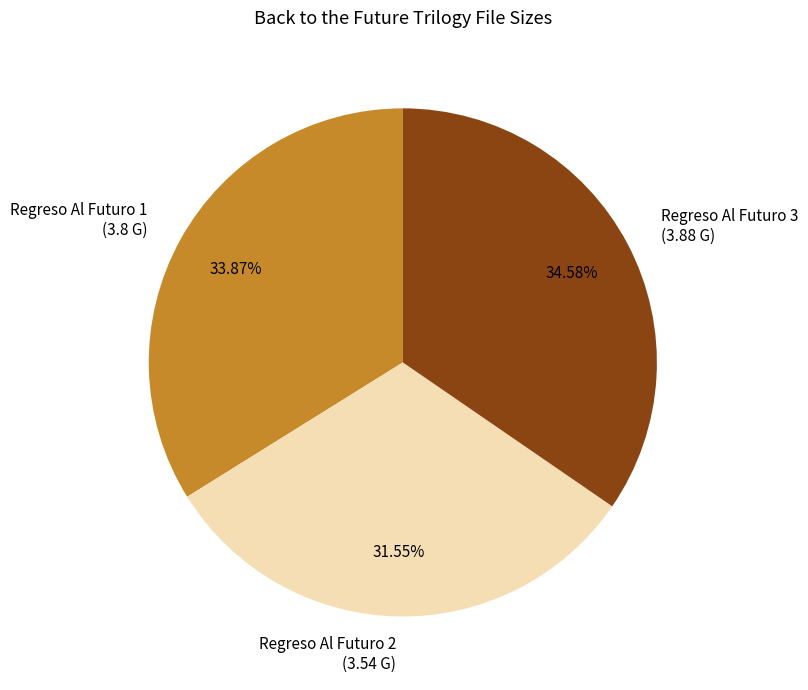

To the nearest percent, what percentage of the pie is Regreso Al Futuro 3?

35%